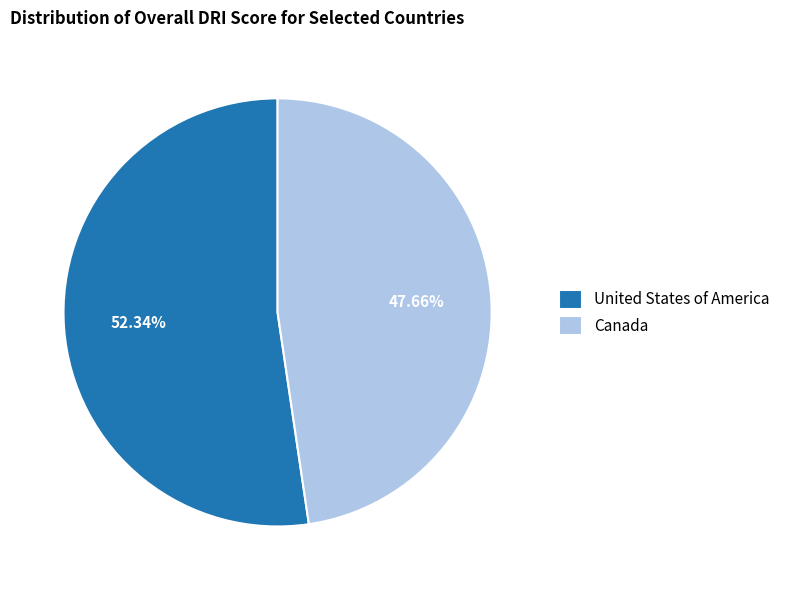

Is it true that United States of America is 52% of the pie?

True